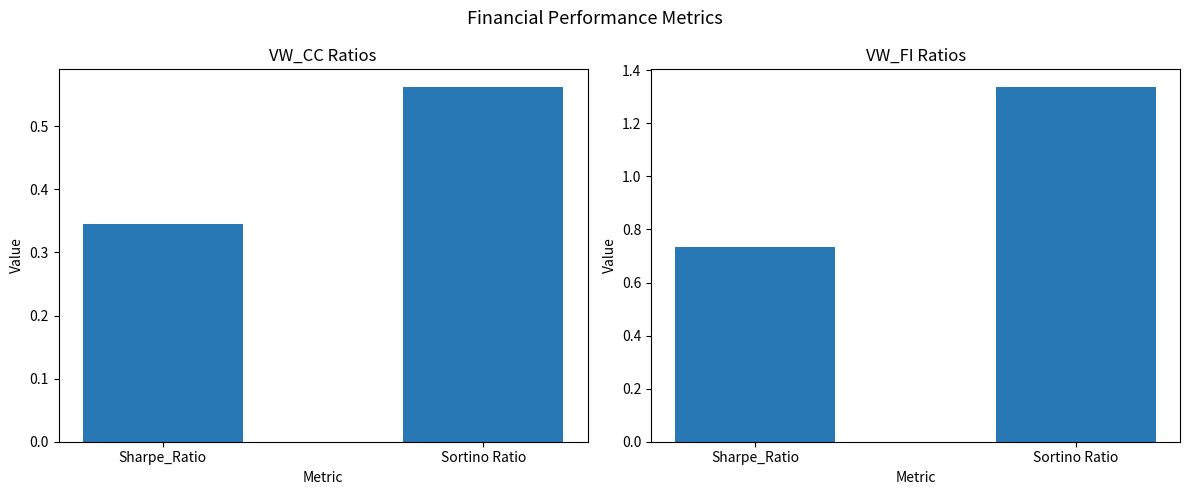

Reading left to right, transcribe all the data shown in this chart.

VW_CC: Sharpe_Ratio=0.3	Sortino Ratio=0.6
VW_FI: Sharpe_Ratio=0.7	Sortino Ratio=1.3